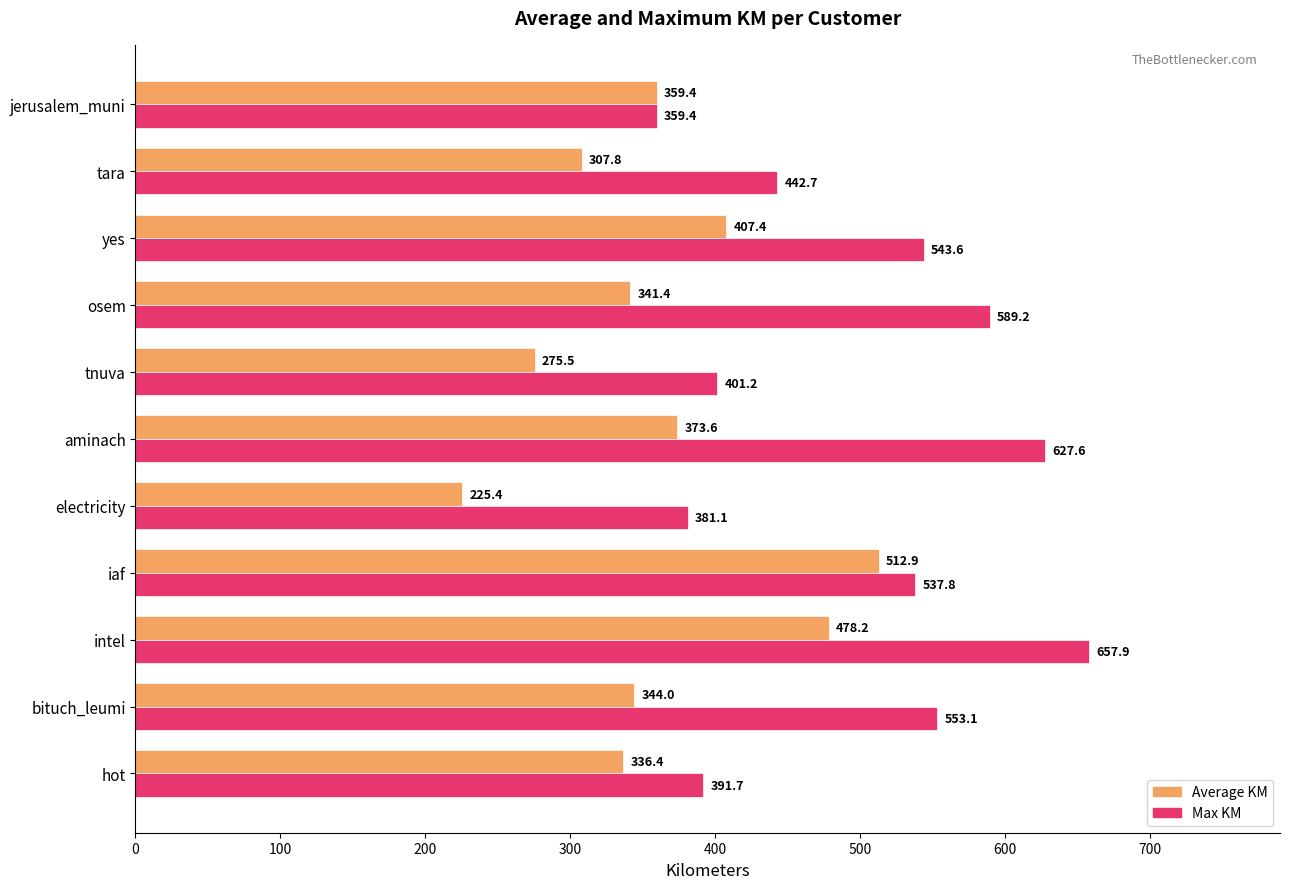

At which label is Max KM closest to 508?

iaf